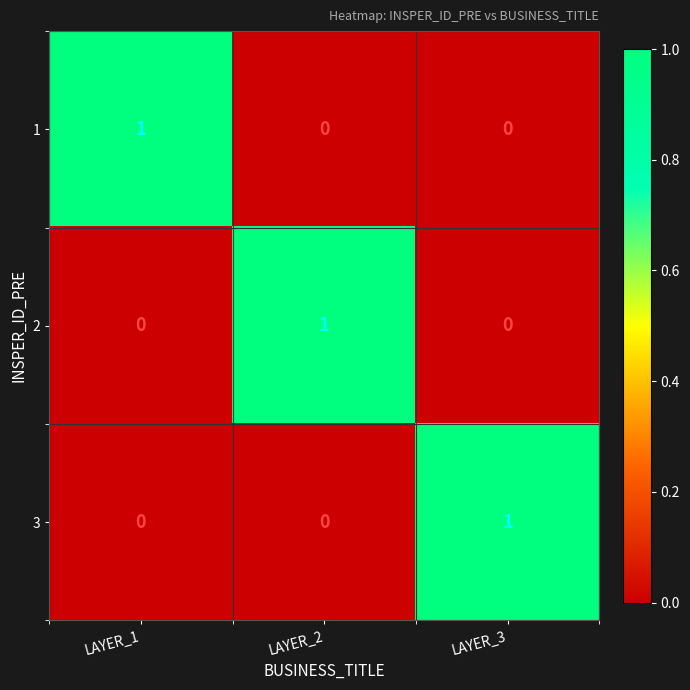

At how many categories does at least one series exceed 0?

3